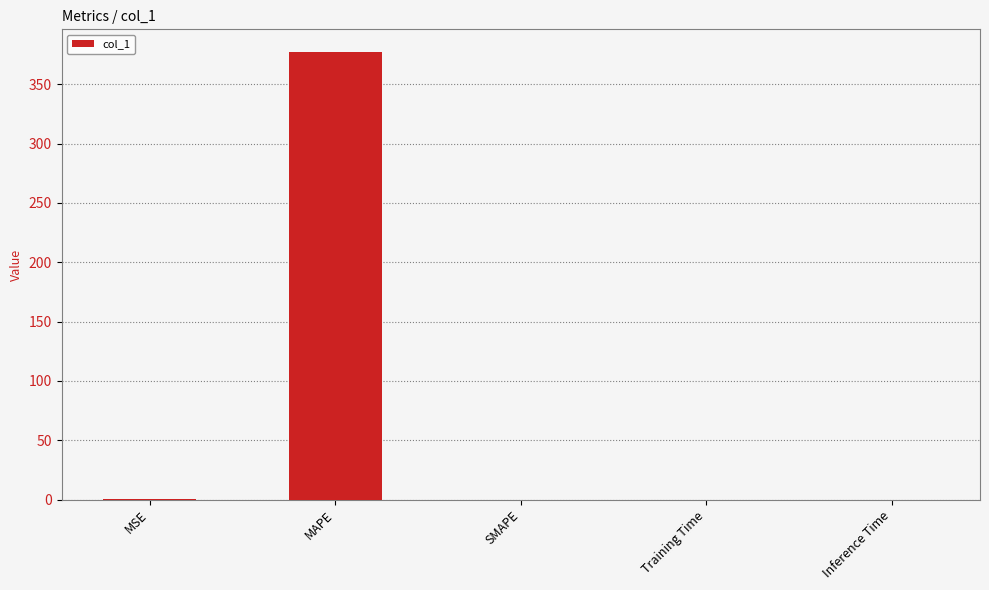

What is the sum of all values?

377.5